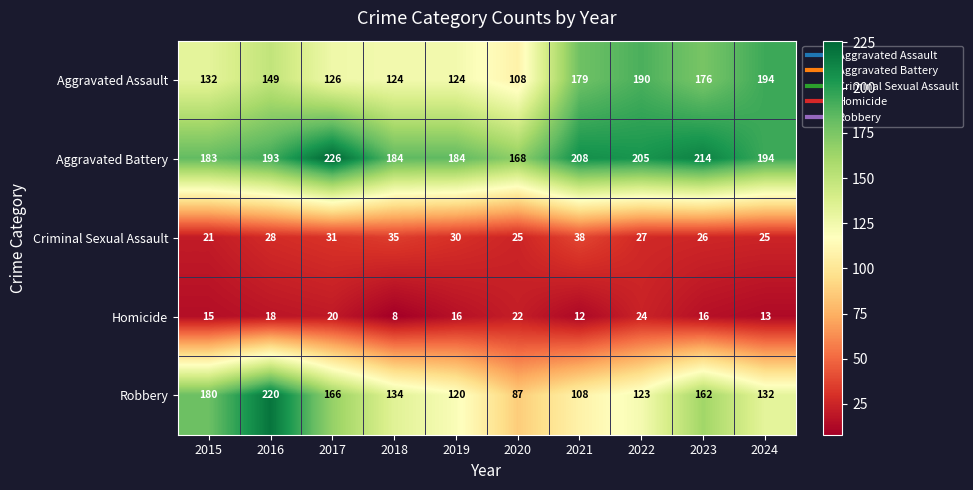

Count the number of categories in the chart.

10